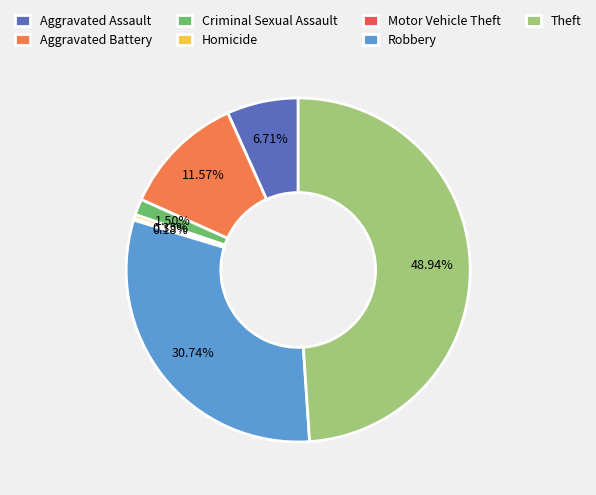

What percentage is NOT represented by Theft?

51.1%